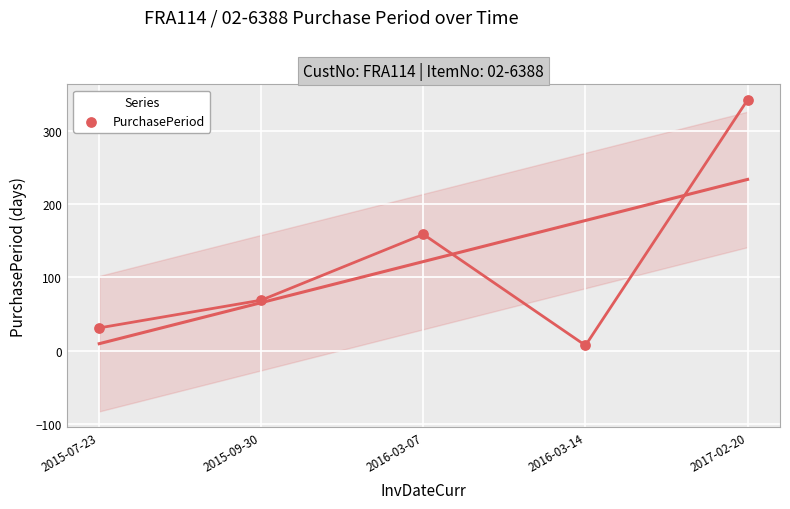

What is the average Y value?

122